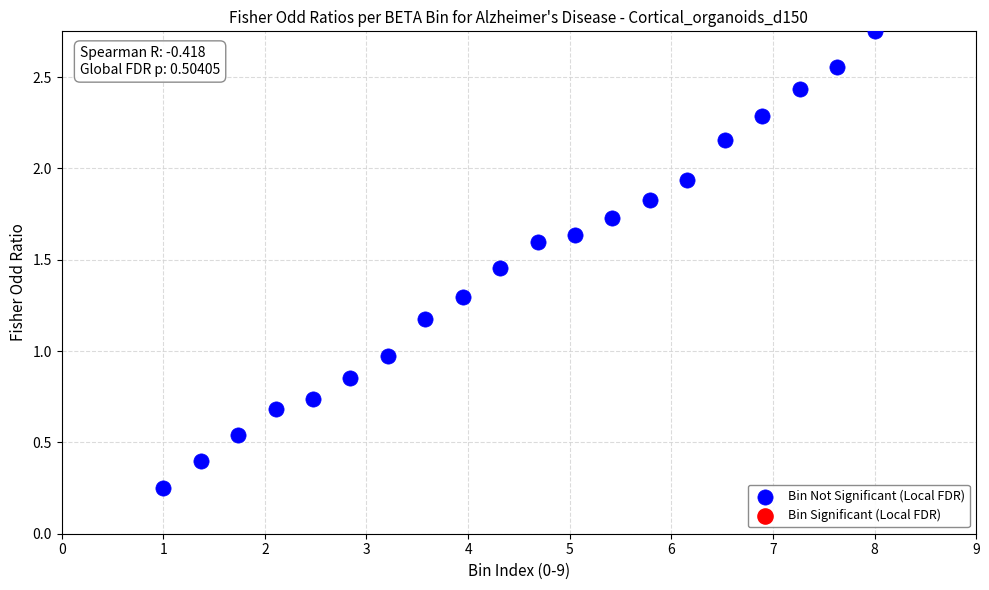

What is the range of X values (max minus min)?

7.0